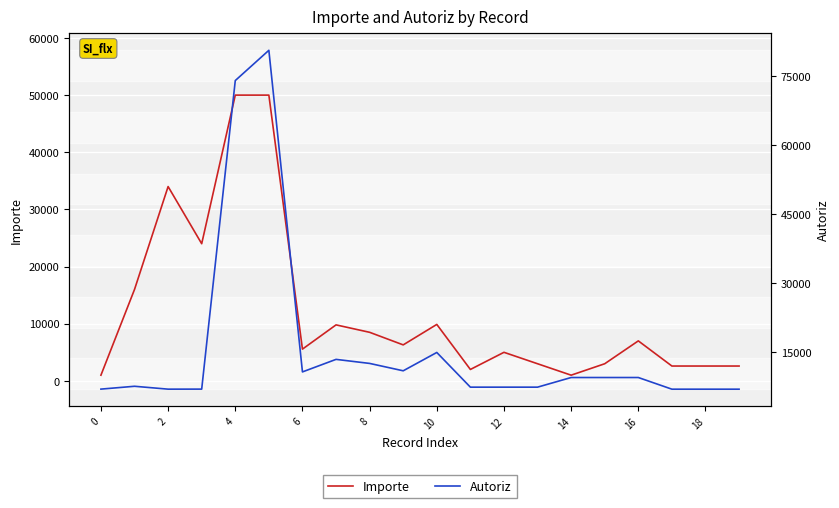

Does the chart display data point markers on the line(s)?

No